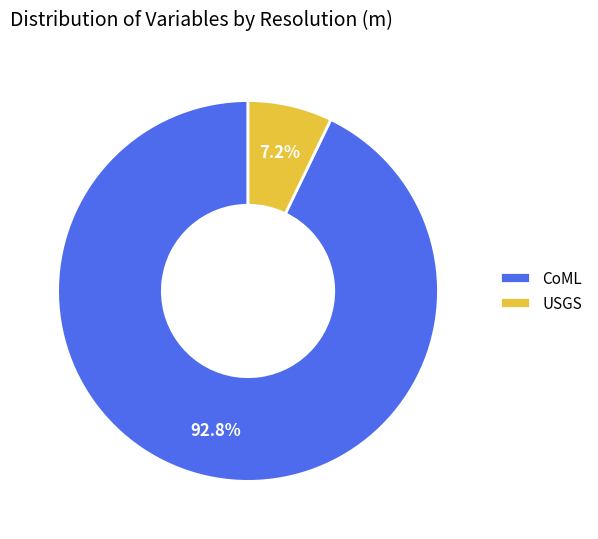

What is the total percentage of CoML and USGS?

100.0%